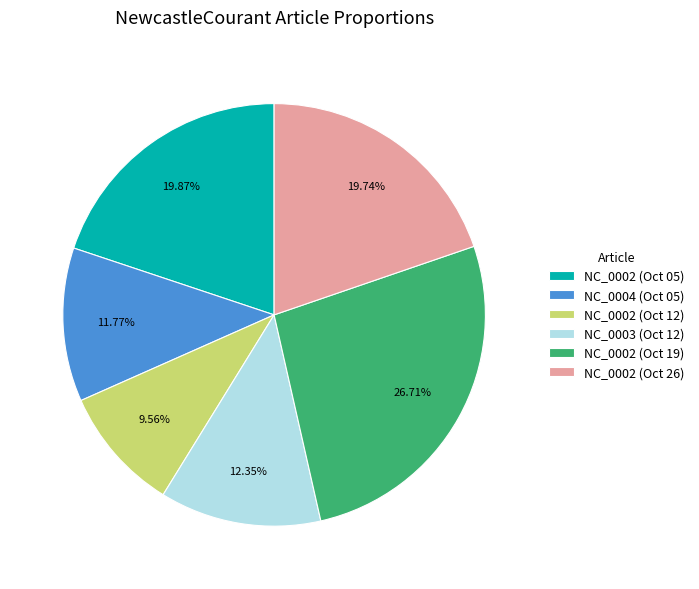

Combined, do NC_0002 (Oct 12) and NC_0002 (Oct 26) account for over 50%?

No